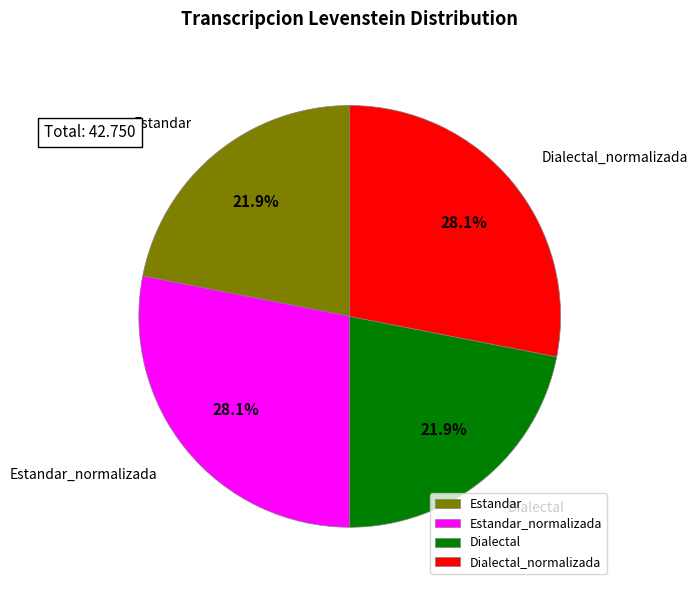

To the nearest percent, what portion does Dialectal_normalizada represent?

28%